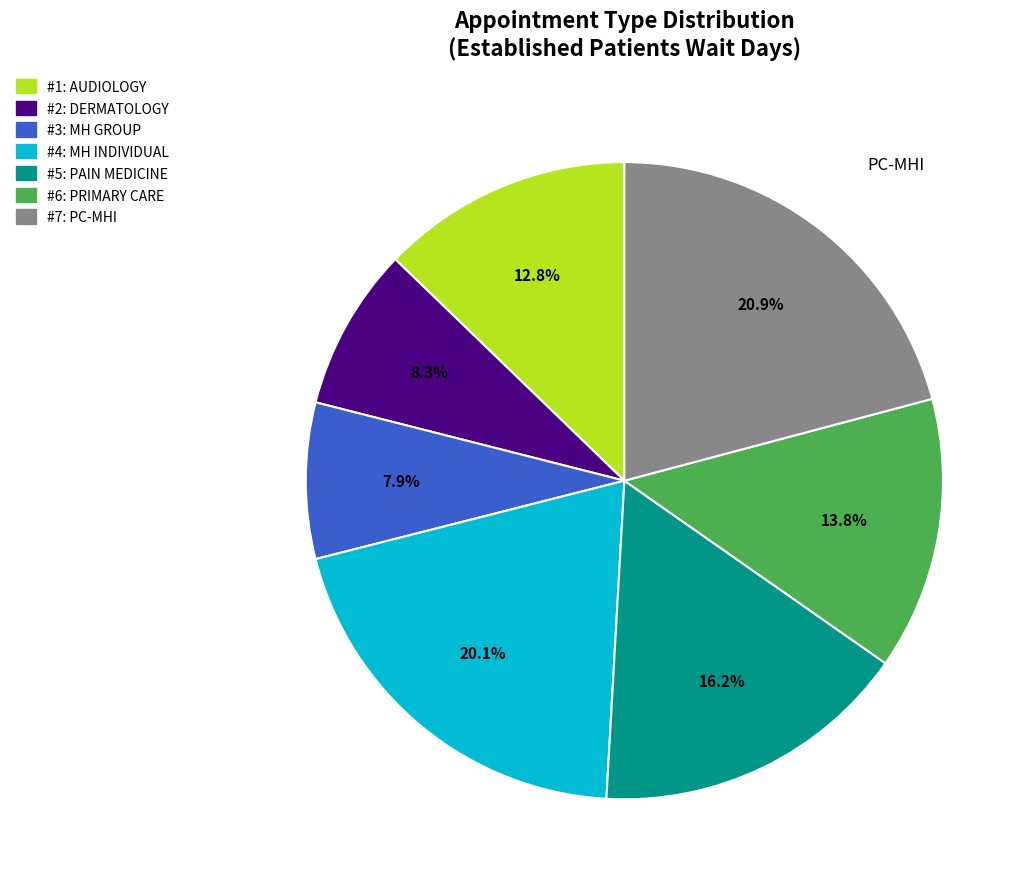

Does any single category account for the majority?

No